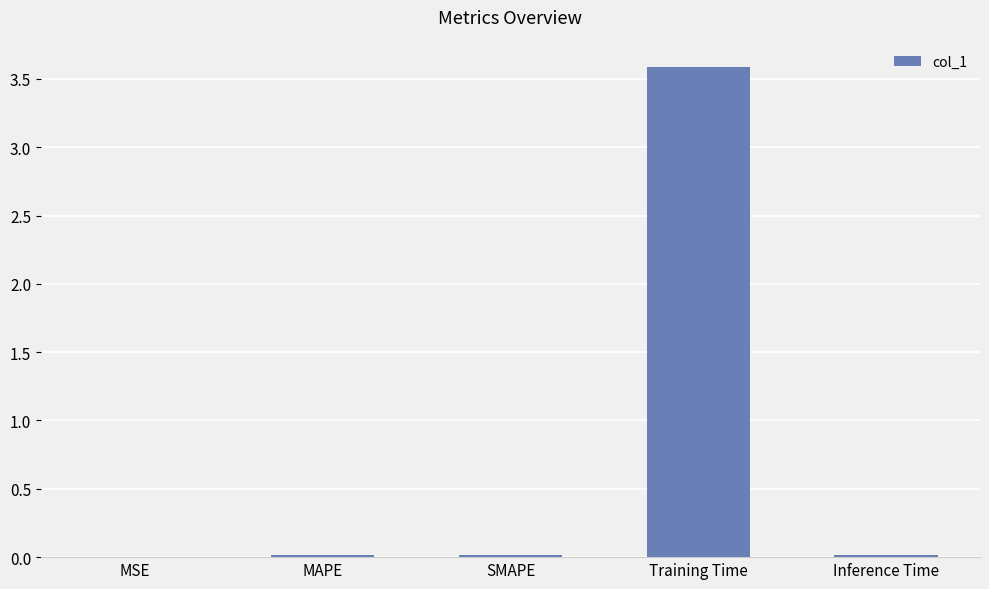

The chart shows a value of 0.0 at MAPE. True or false?

True